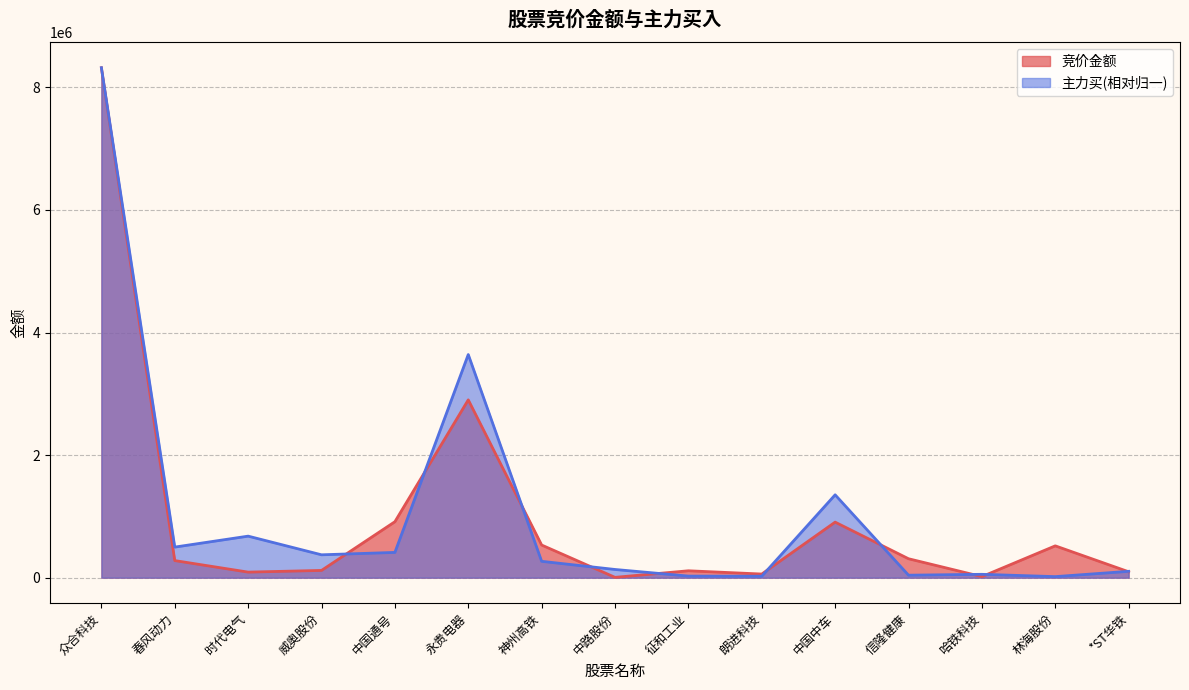

What is the lowest value of the 主力买 series?

17165.1